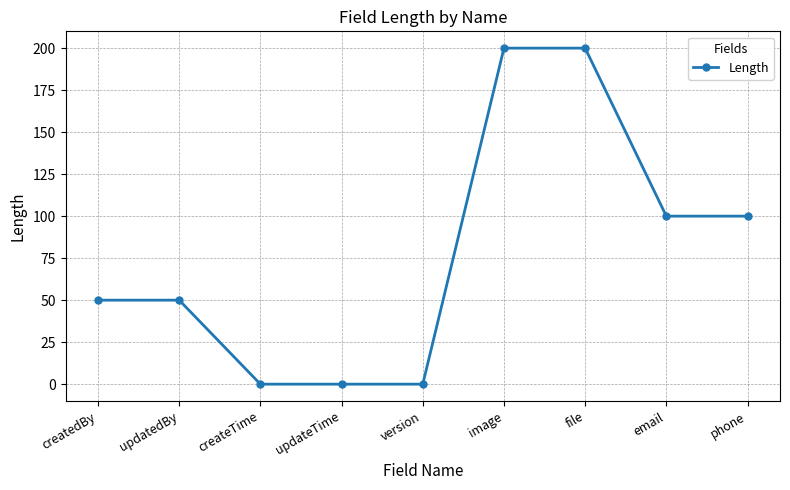

How many lines are shown in the chart?

1